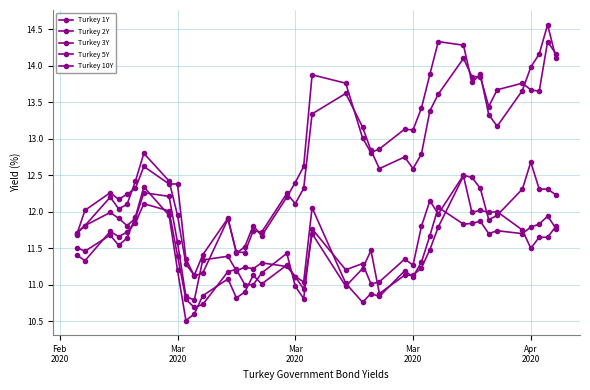

Where is the first local maximum for Turkey 10Y?

Mar
2020